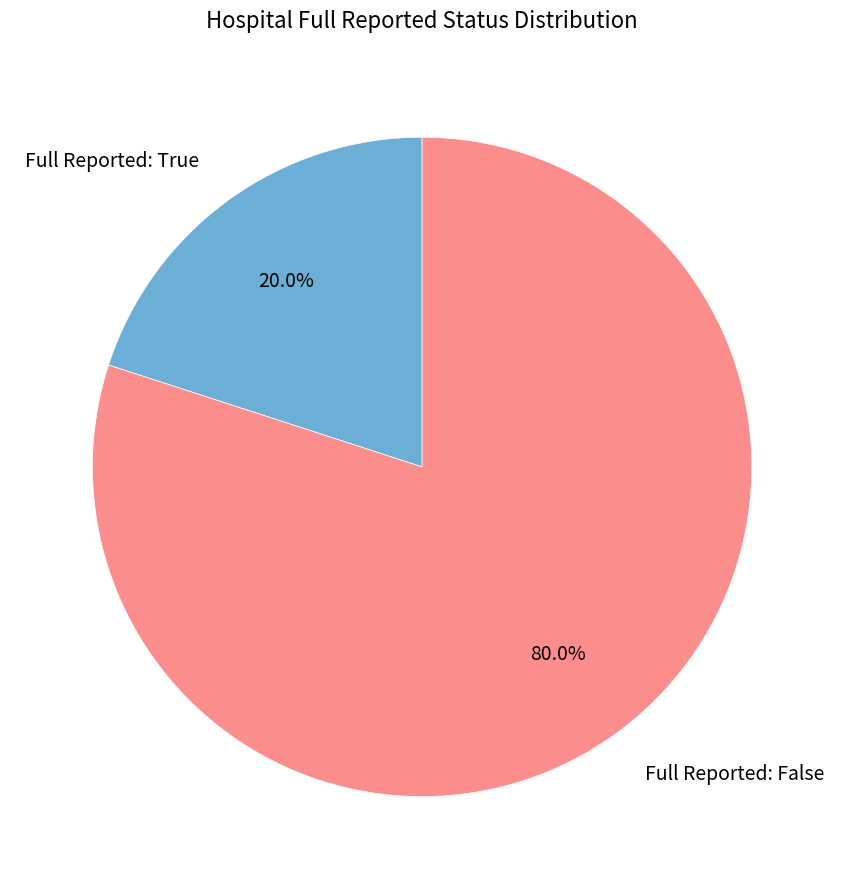

Count the number of slices in the pie.

2